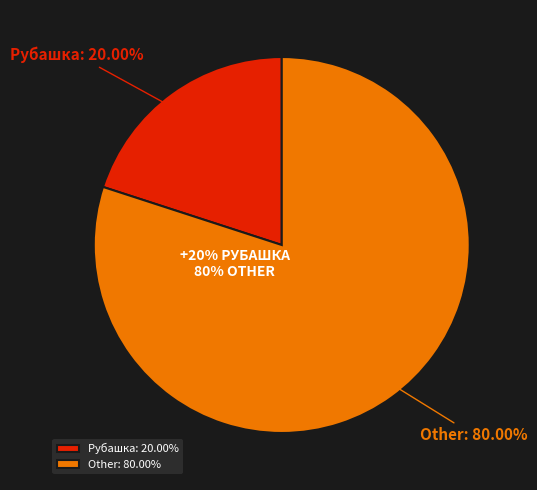

What is the ratio of the value at Other to the value at Рубашка?

4.0